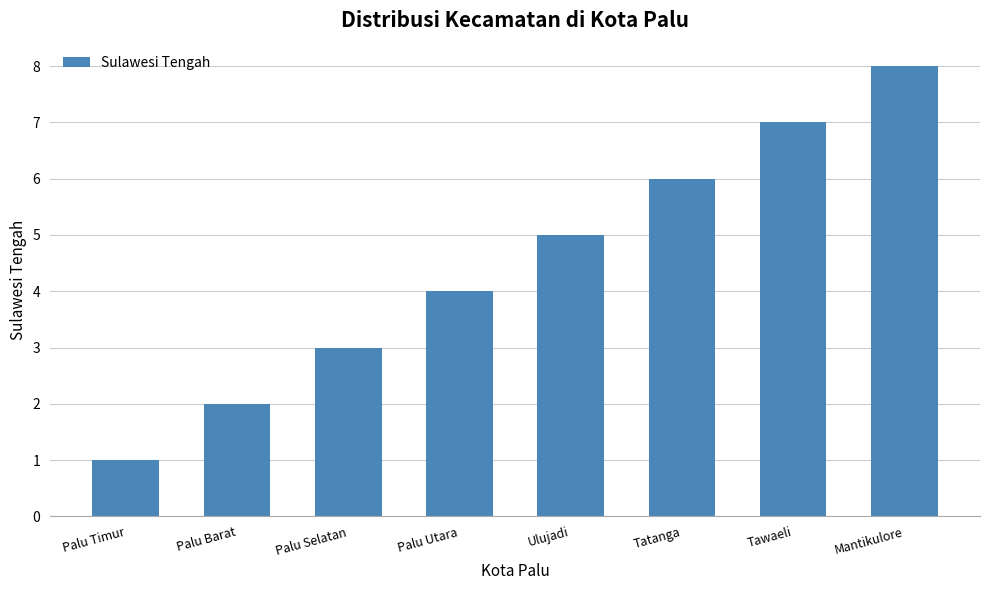

Is it true that the value at Mantikulore is 8?

True